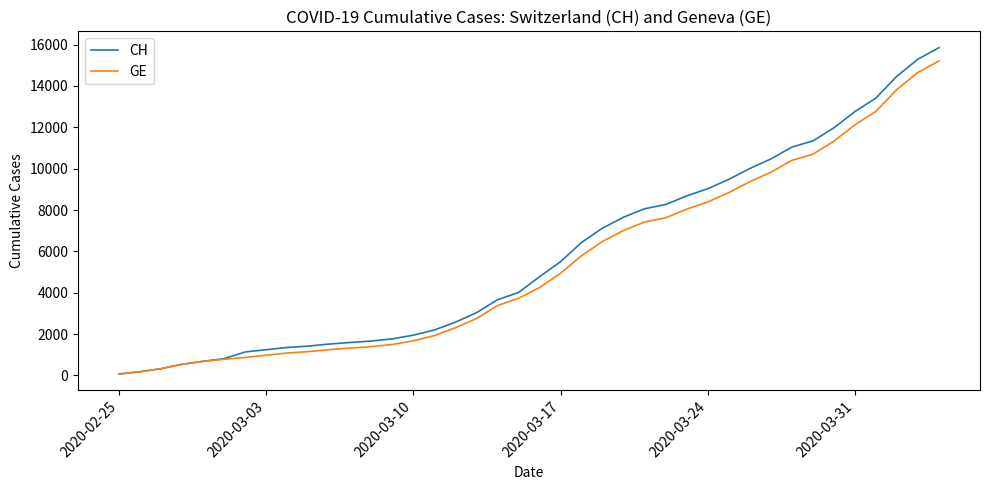

Which series has the largest range (max minus min)?

CH